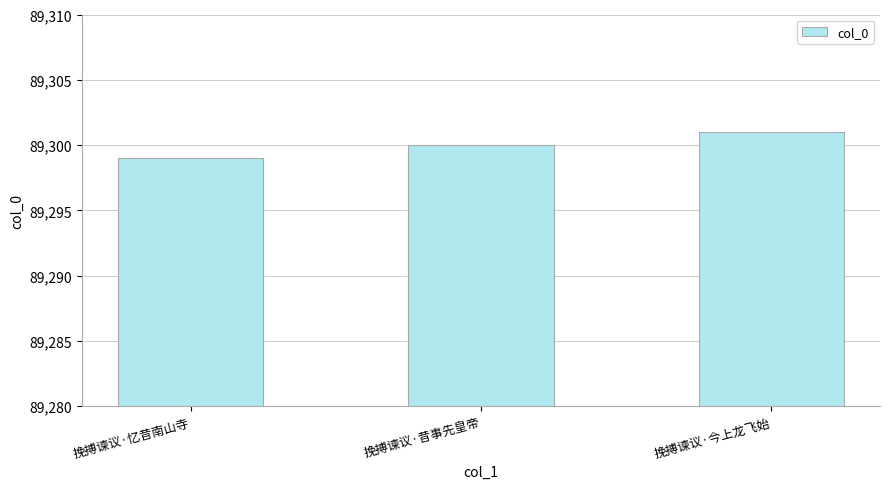

Does the chart contain any negative values?

No